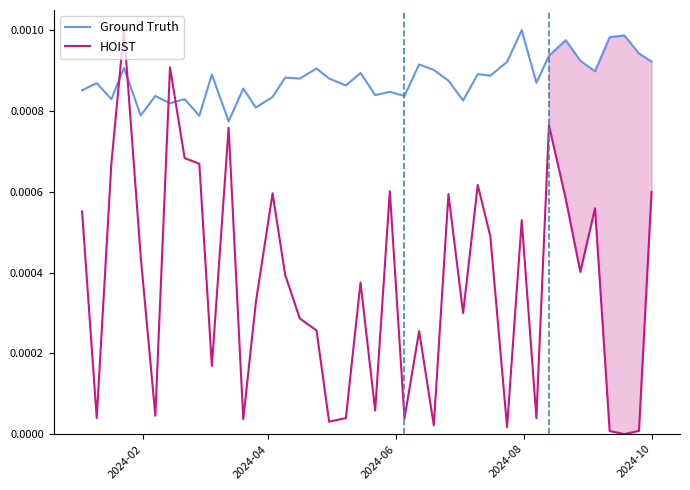

In Ground Truth, how many points are lower than both neighbors (excluding endpoints)?

14